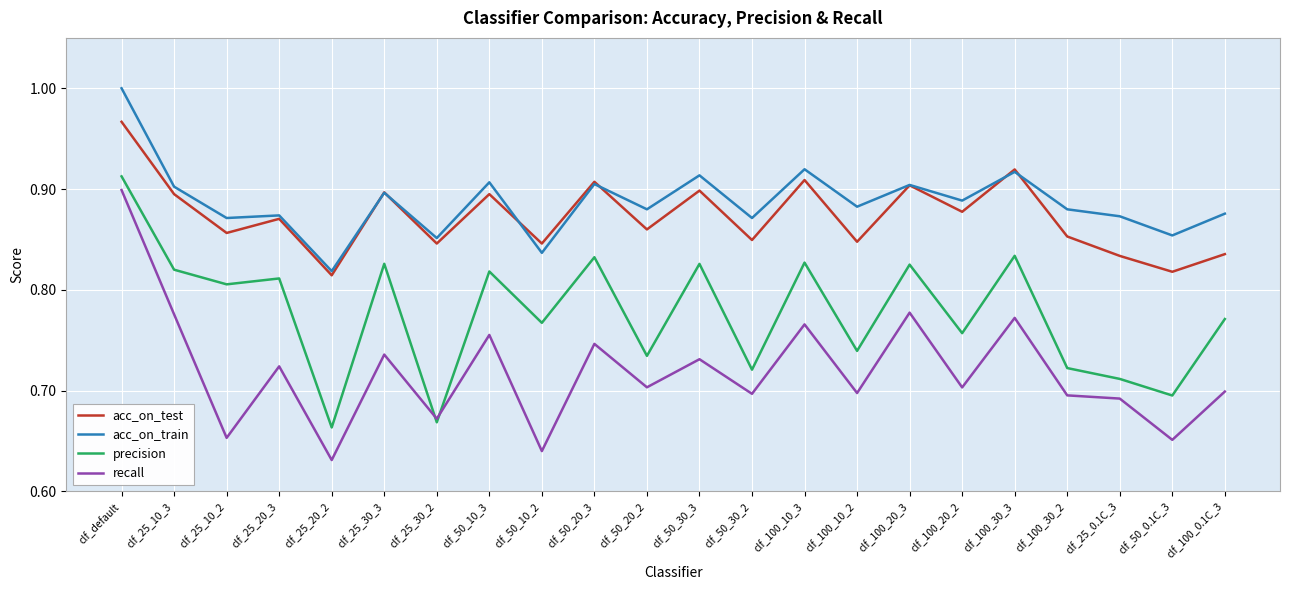

What position from the right is clf_100_20_2?

6